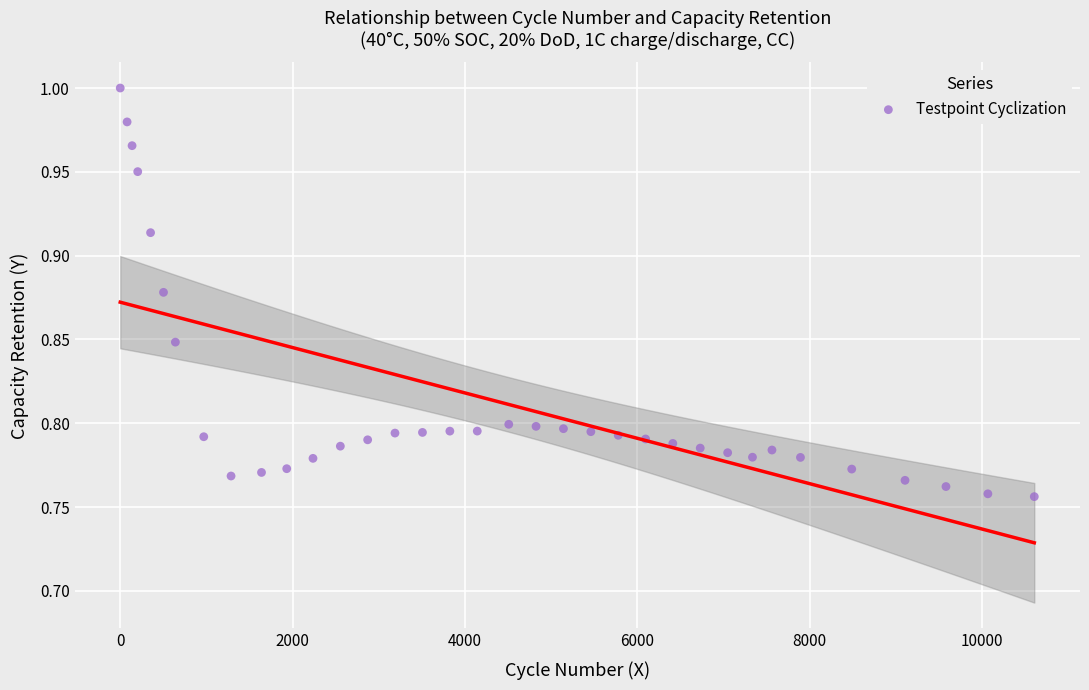

What is the range of X values (max minus min)?

10606.3